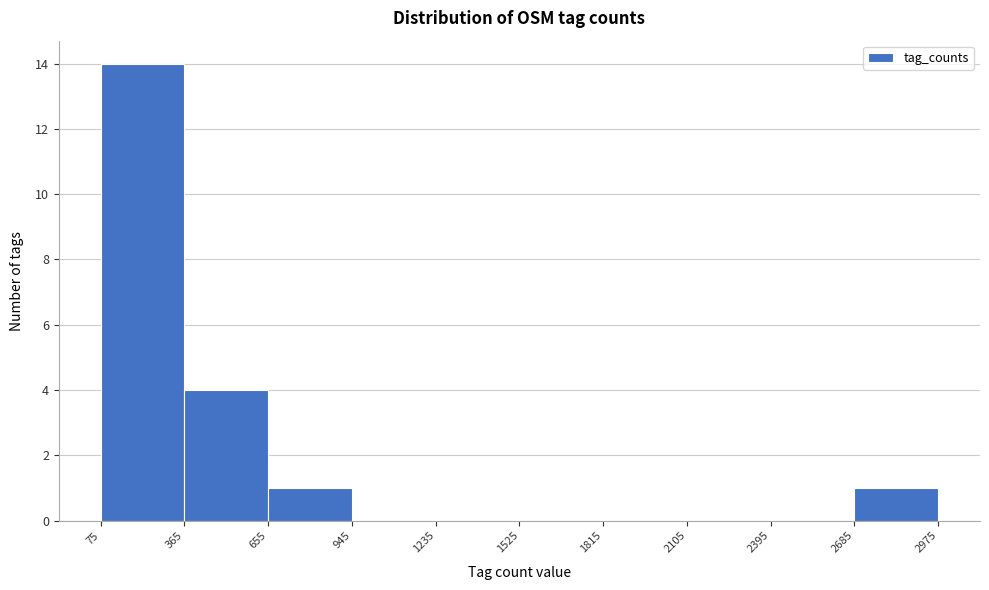

Reading left to right, transcribe this chart: for each bar, give the range it covers on the x-axis and its height. The values are not printed on the chart, so give them approximately, as read against the axis.

75 to 365: 14
365 to 655: 4
655 to 945: 1
945 to 1235: 0
1235 to 1525: 0
1525 to 1815: 0
1815 to 2105: 0
2105 to 2395: 0
2395 to 2685: 0
2685 to 2975: 1